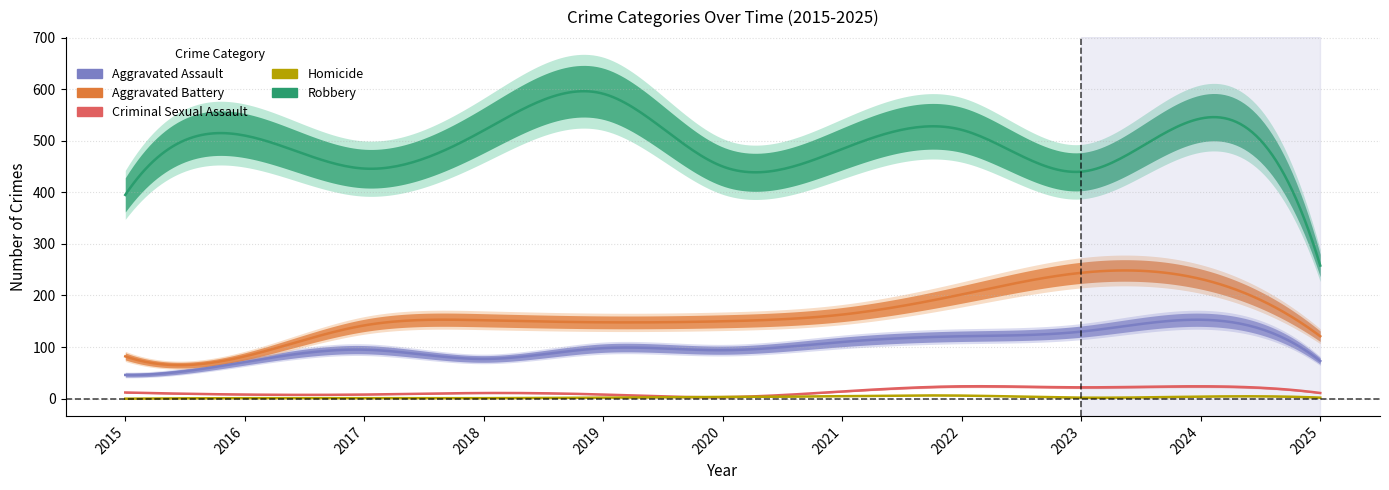

At which category is the sum across all series the highest?

2024